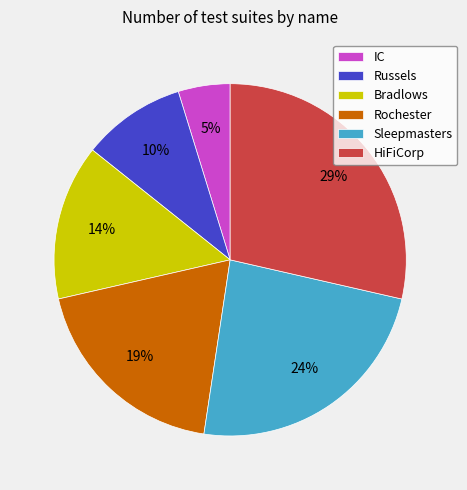

Which category has the smallest portion of the pie?

IC